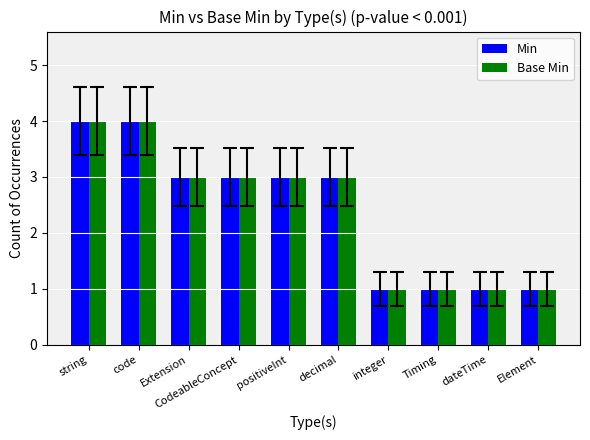

At how many categories does at least one series exceed 2?

6